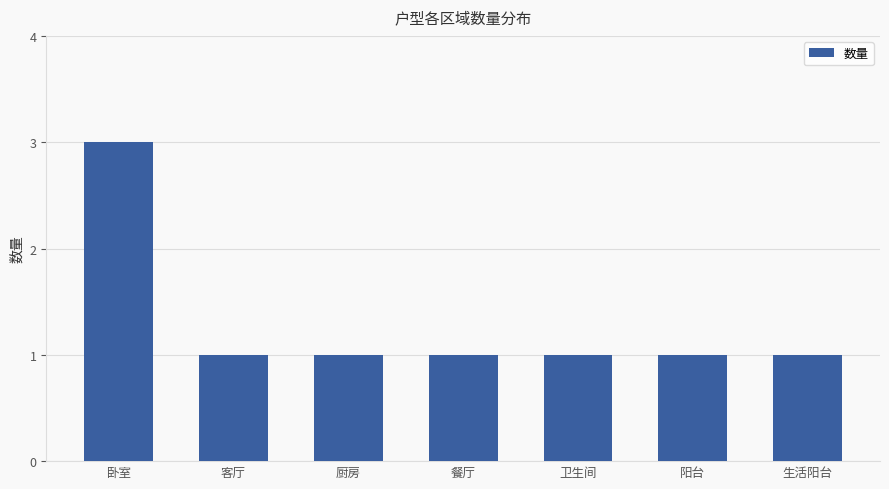

What is the approximate value at 客厅?

1